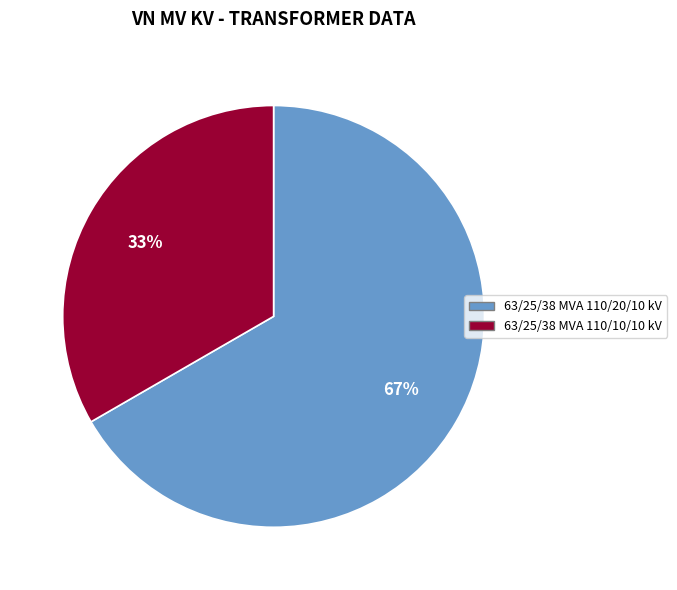

Does 63/25/38 MVA 110/10/10 kV represent more than half of the total?

No